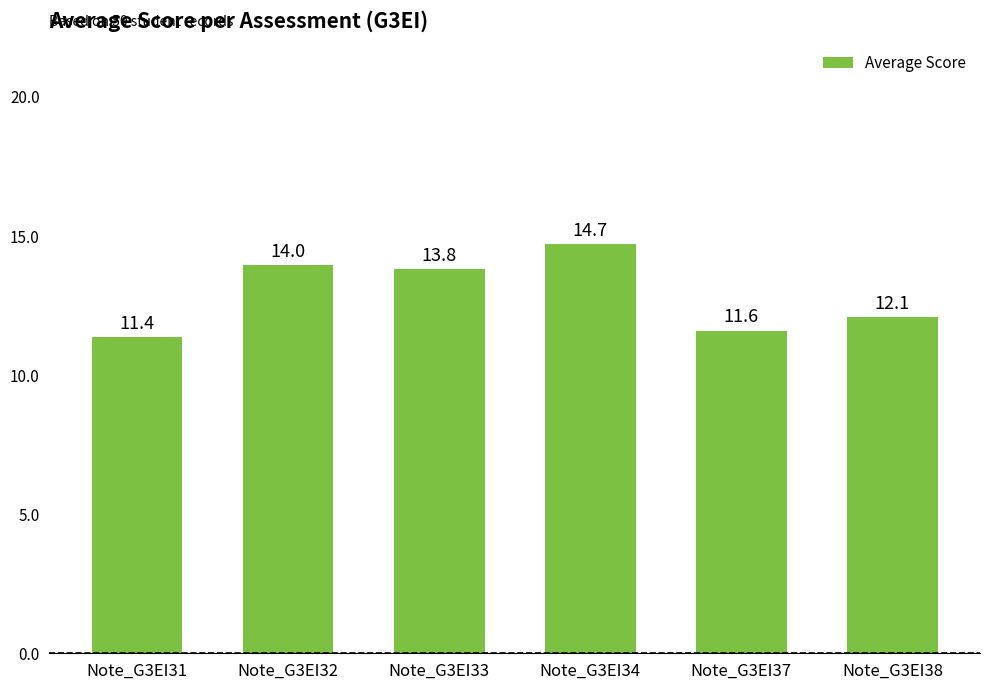

Rank the categories by value from lowest to highest.

Note_G3EI31, Note_G3EI37, Note_G3EI38, Note_G3EI33, Note_G3EI32, Note_G3EI34